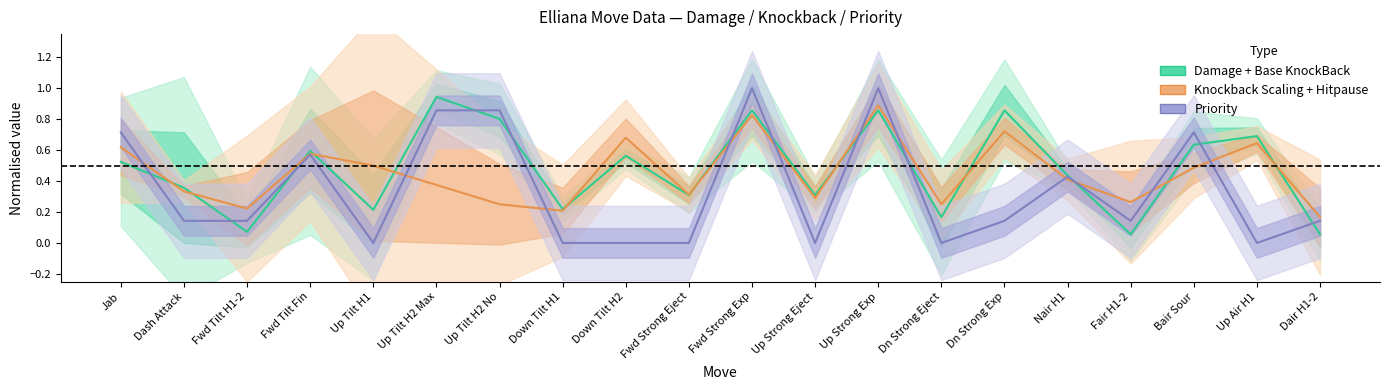

In Knockback Scaling, how many points are higher than both neighbors (excluding endpoints)?

6